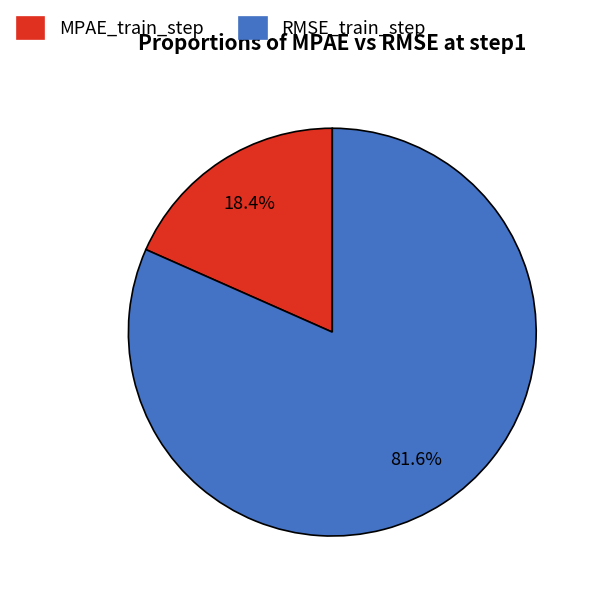

Is the sum of MPAE_train_step and RMSE_train_step greater than half?

Yes